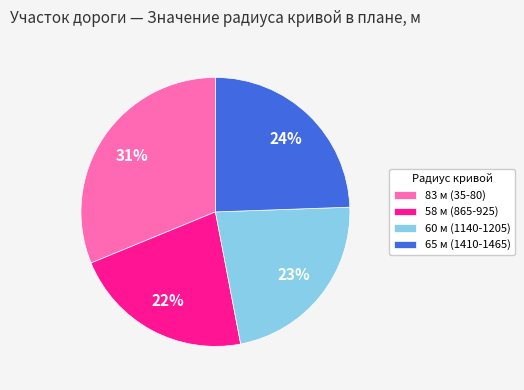

Count the number of slices in the pie.

4